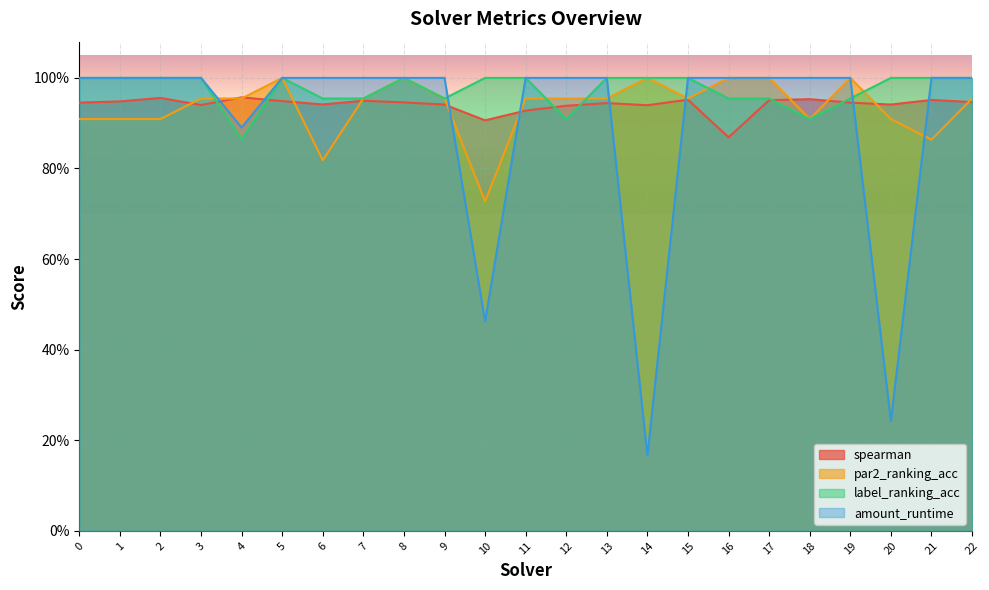

Reading left to right, extract all data points from this chart.

spearman: 0=0.9	1=0.9	2=1.0	3=0.9	4=1.0	5=0.9	6=0.9	7=0.9	8=0.9	9=0.9	10=0.9	11=0.9	12=0.9	13=0.9	14=0.9	15=1.0	16=0.9	17=1.0	18=1.0	19=0.9	20=0.9	21=1.0	22=0.9
par2_ranking_acc: 0=0.9	1=0.9	2=0.9	3=1.0	4=1.0	5=1.0	6=0.8	7=1.0	8=1.0	9=1.0	10=0.7	11=1.0	12=1.0	13=1.0	14=1.0	15=1.0	16=1.0	17=1.0	18=0.9	19=1.0	20=0.9	21=0.9	22=1.0
label_ranking_acc: 0=1.0	1=1.0	2=1.0	3=1.0	4=0.9	5=1.0	6=1.0	7=1.0	8=1.0	9=1.0	10=1.0	11=1.0	12=0.9	13=1.0	14=1.0	15=1.0	16=1.0	17=1.0	18=0.9	19=1.0	20=1.0	21=1.0	22=1.0
amount_runtime: 0=1.0	1=1.0	2=1.0	3=1.0	4=0.9	5=1.0	6=1.0	7=1.0	8=1.0	9=1.0	10=0.5	11=1.0	12=1.0	13=1.0	14=0.2	15=1.0	16=1.0	17=1.0	18=1.0	19=1.0	20=0.2	21=1.0	22=1.0